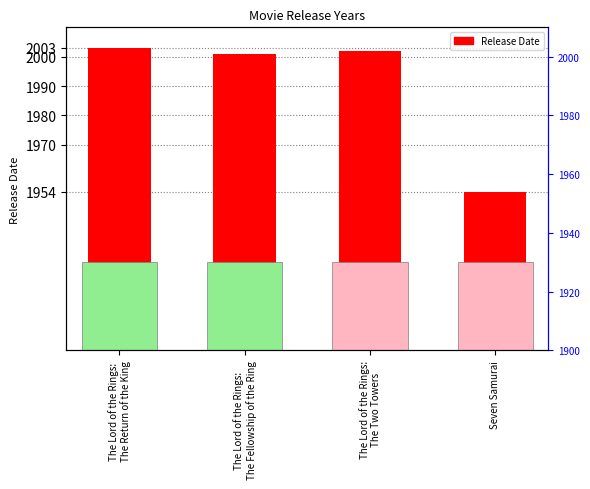

The chart shows a value of 2002 at The Lord of the Rings:
The Two Towers. True or false?

True